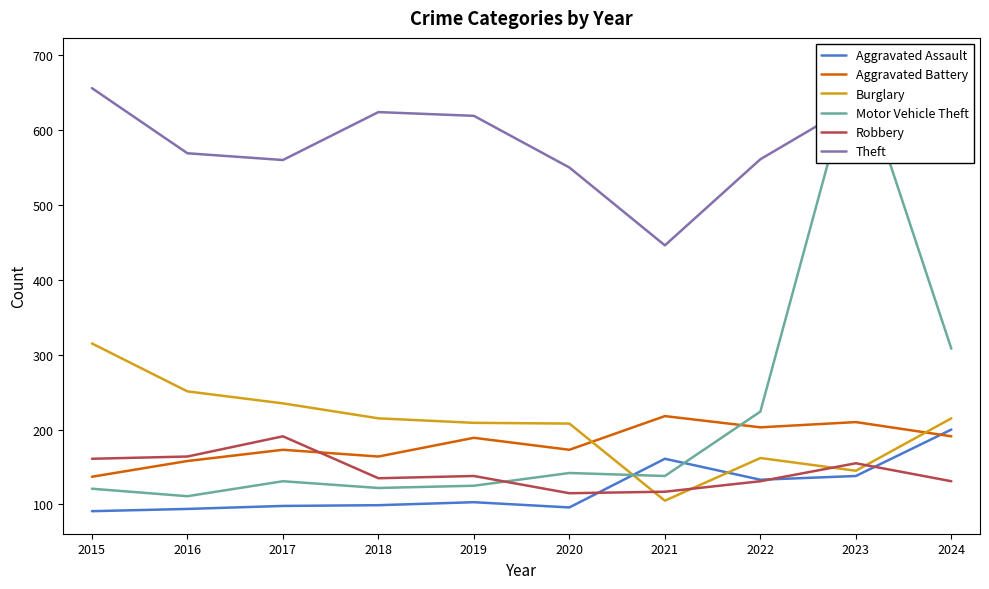

Reading left to right, list all the values displayed in this chart.

Aggravated Assault: 91	94	98	99	103	96	161	133	138	200
Aggravated Battery: 137	158	173	164	189	173	218	203	210	191
Burglary: 315	251	235	215	209	208	105	162	145	215
Motor Vehicle Theft: 121	111	131	122	125	142	138	224	693	308
Robbery: 161	164	191	135	138	115	117	131	155	131
Theft: 656	569	560	624	619	550	446	561	636	622